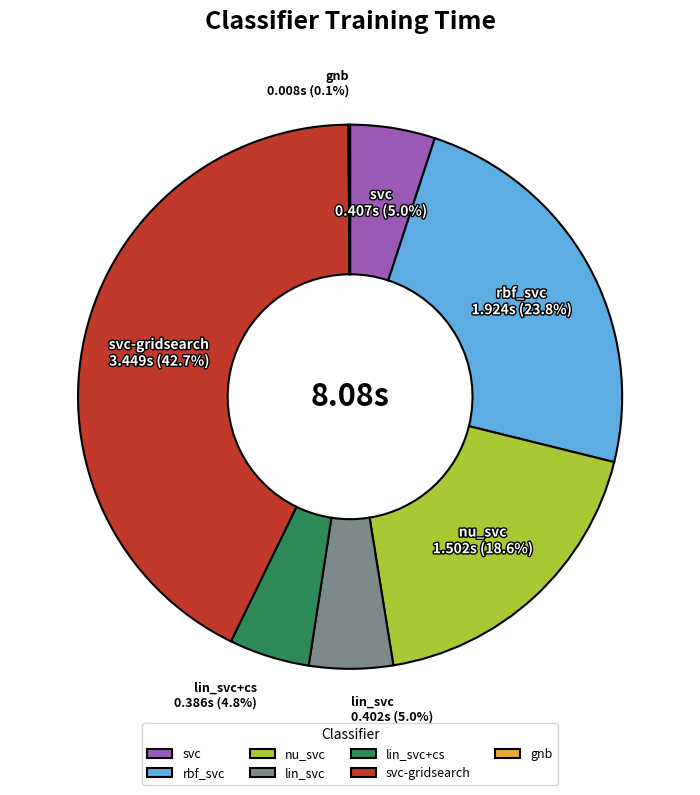

Does any single category account for the majority?

No